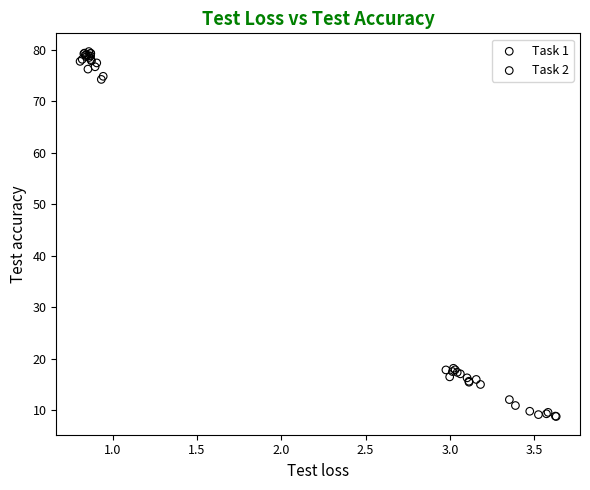

Which series contains the lowest Y value?

Task 1